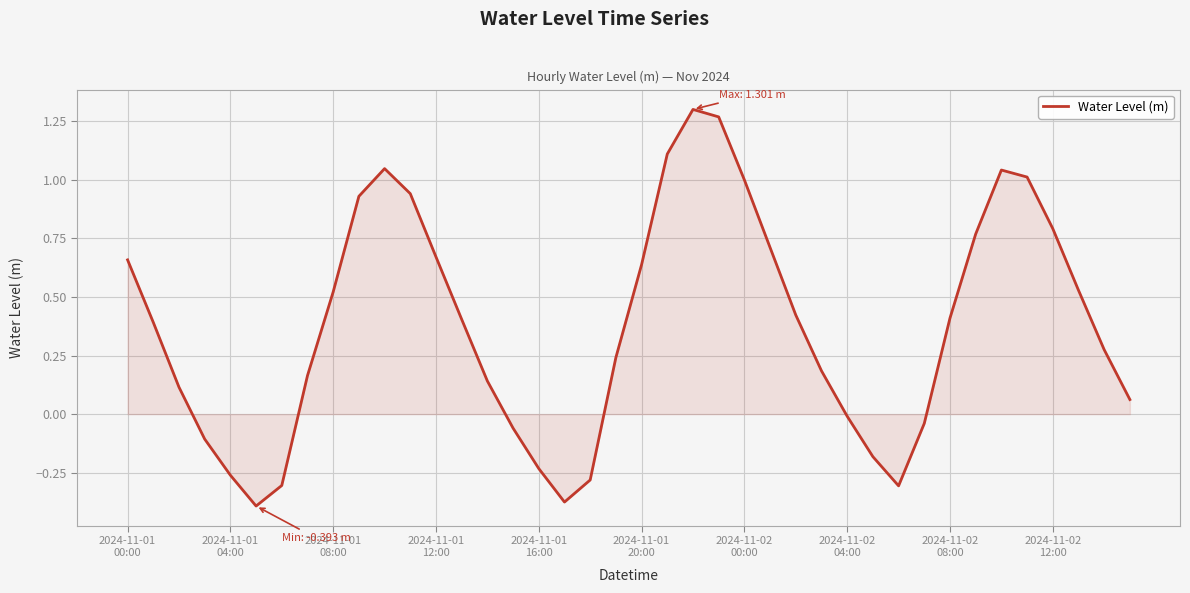

How many lines are shown in the chart?

1